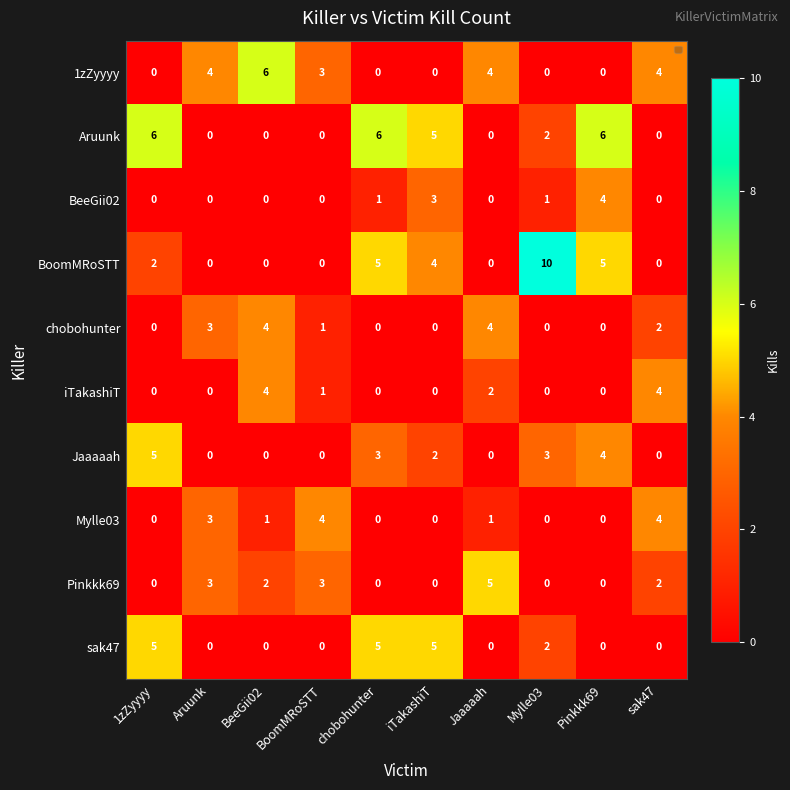

Count the sak47 values in the range 0 to 5.

10